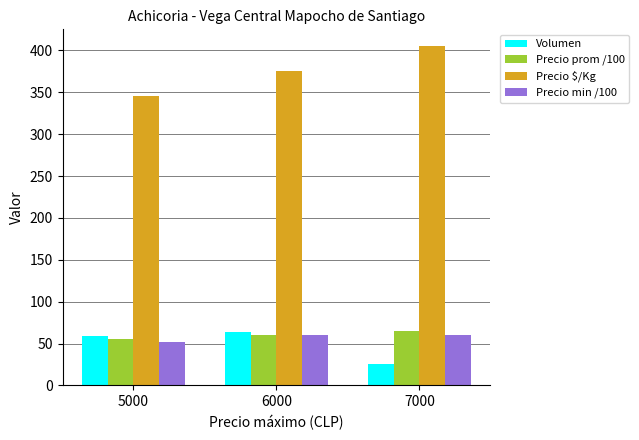

Rank the categories by Precio $/Kg value from highest to lowest.

7000, 6000, 5000